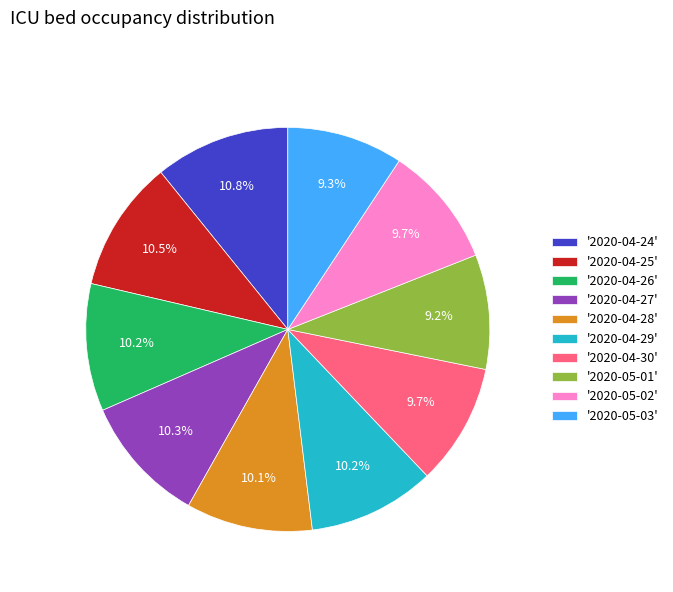

What is the ratio of the value at '2020-04-24' to the value at '2020-04-28'?

1.1